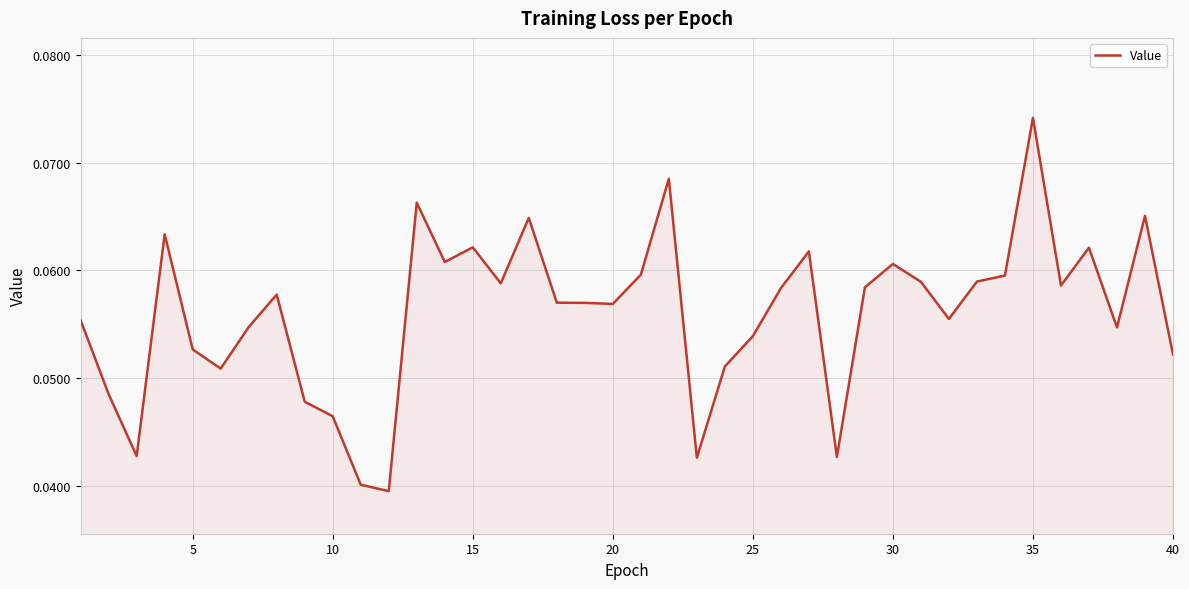

Does the chart display data point markers on the line(s)?

No